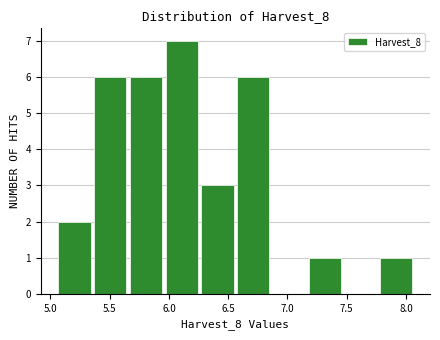

What is the height of the bar covering 7.80 to 8.10 on the x-axis? Neither the bar edges nor the heights are printed on the chart, so give them approximately, as read against the axes.

1